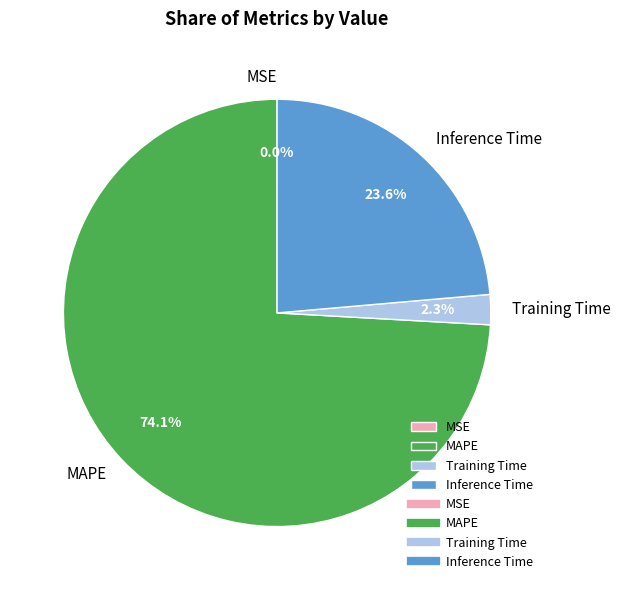

How much of the chart is everything except Training Time?

97.7%